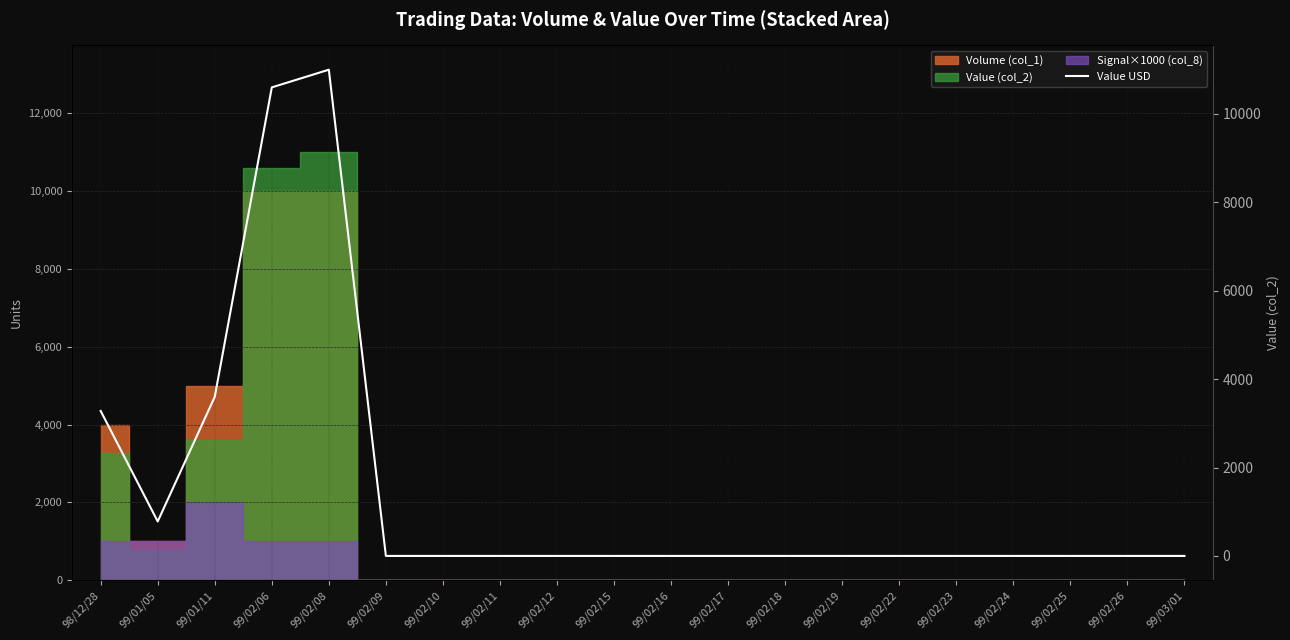

List the labels in order of value, largest first.

99/02/08, 99/02/06, 99/01/11, 98/12/28, 99/01/05, 99/02/09, 99/02/10, 99/02/11, 99/02/12, 99/02/15, 99/02/16, 99/02/17, 99/02/18, 99/02/19, 99/02/22, 99/02/23, 99/02/24, 99/02/25, 99/02/26, 99/03/01